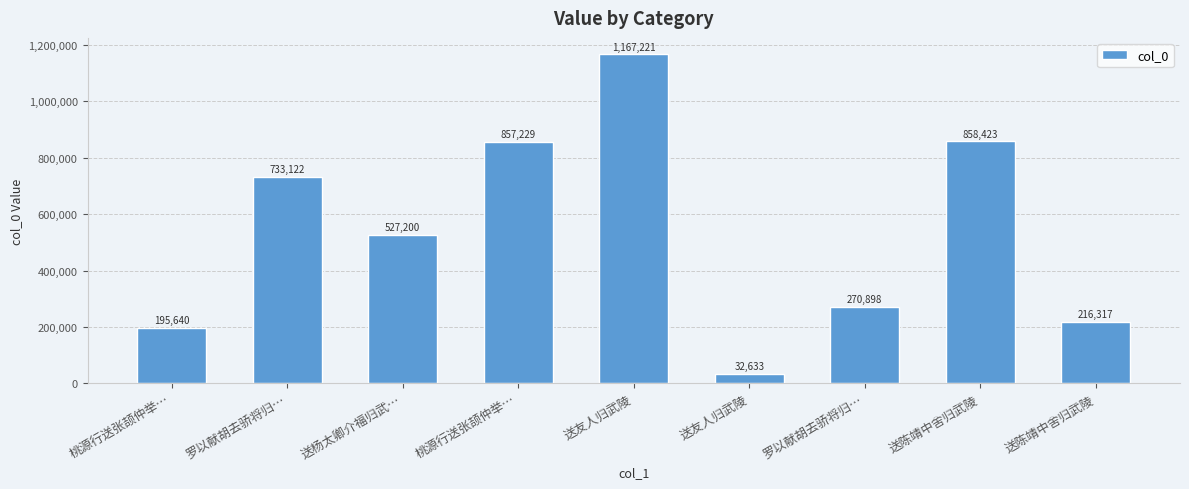

What is the minimum value shown in the chart?

32633